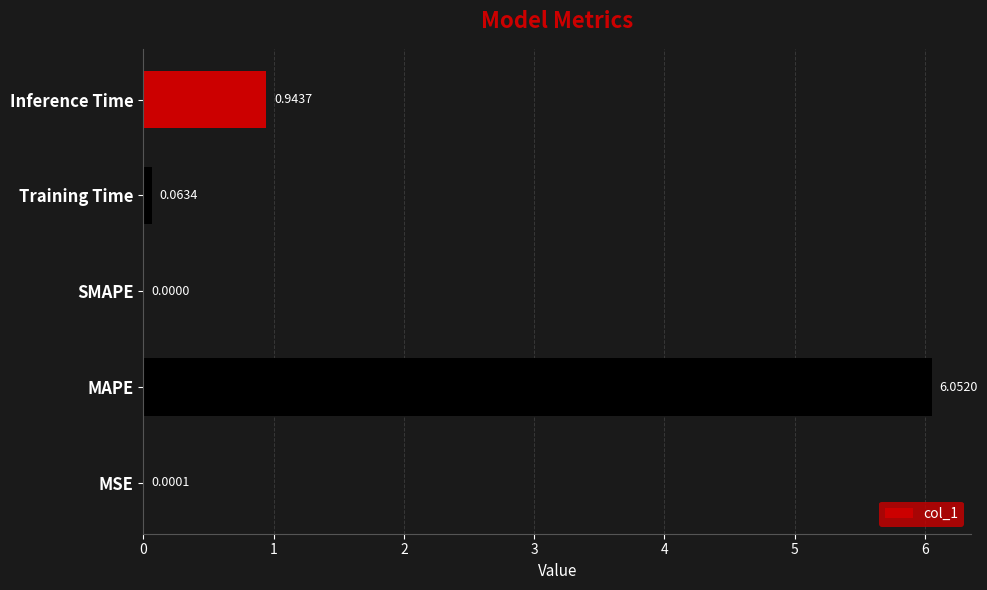

At which label is the value closest to 3?

Inference Time